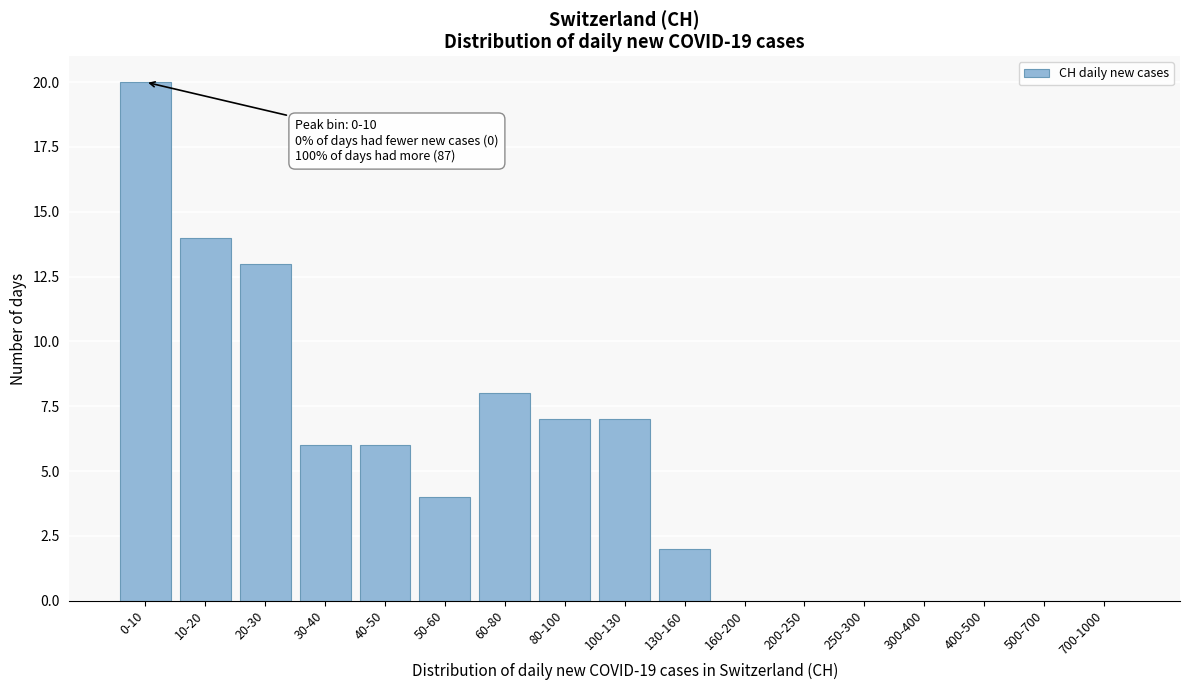

Reading left to right, what are all the values shown in this chart?

0-10=20	10-20=14	20-30=13	30-40=6	40-50=6	50-60=4	60-80=8	80-100=7	100-130=7	130-160=2	160-200=0	200-250=0	250-300=0	300-400=0	400-500=0	500-700=0	700-1000=0